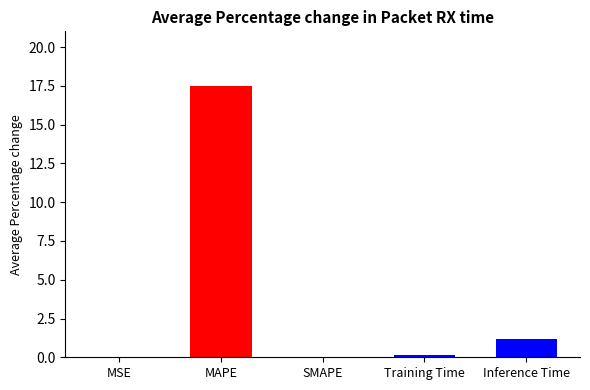

Which has a higher value, Inference Time or MAPE?

MAPE